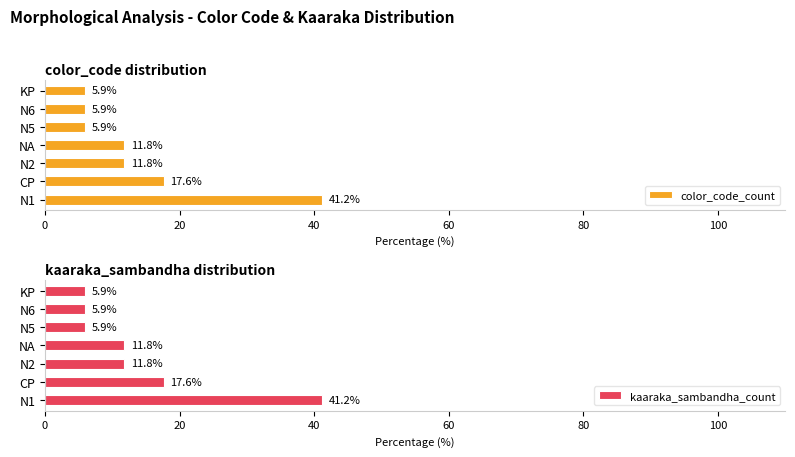

True or false: color_code_count has a value of 5.9 at N6.

True